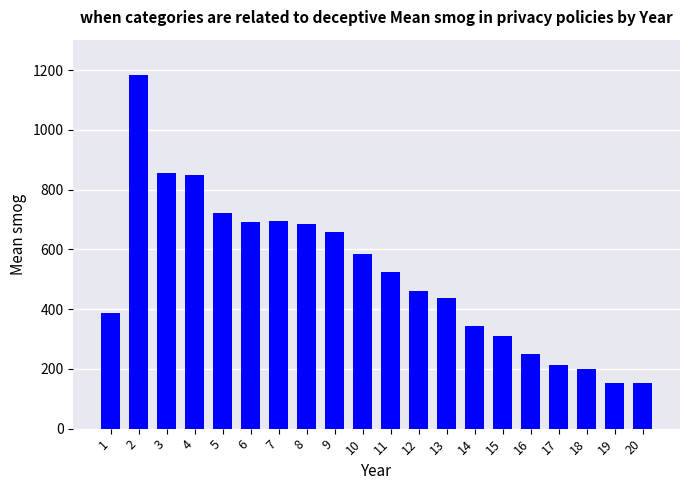

What is the sum of the values at 3 and 6?

1548